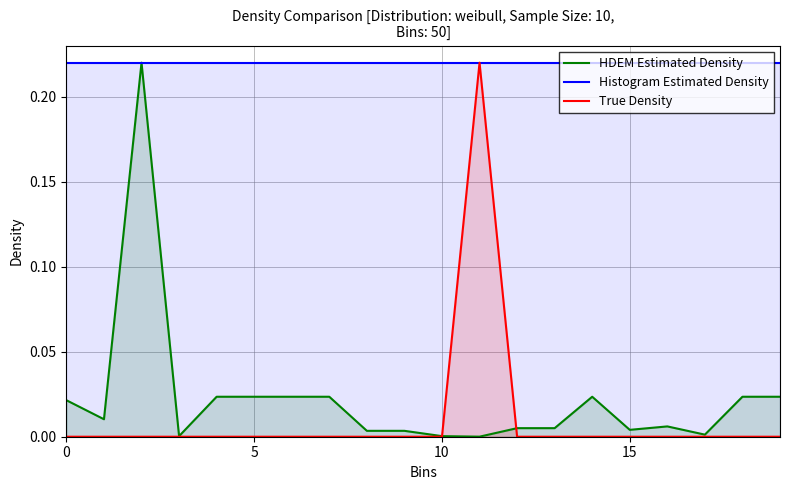

Does the chart have visible grid lines?

Yes